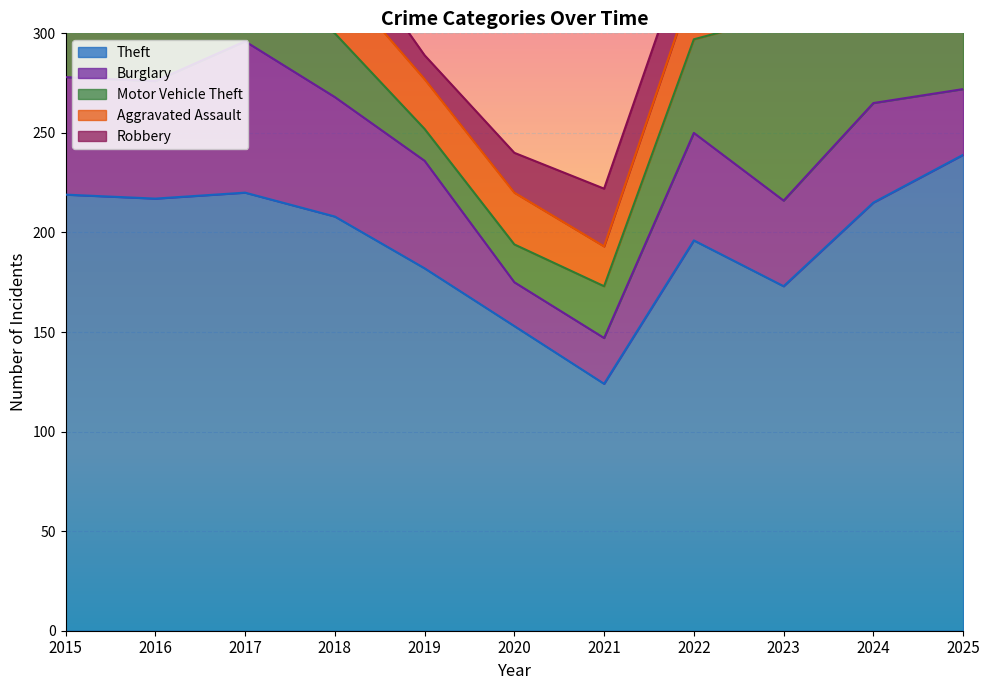

At which category is the sum across all series the highest?

2024